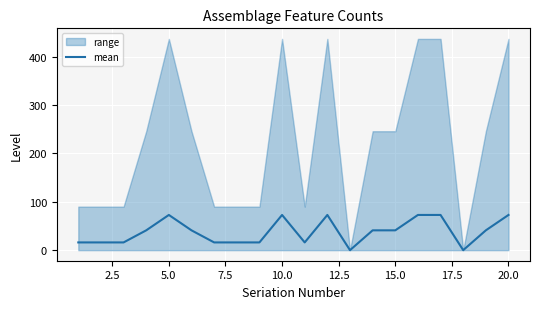

How many interior local peaks (higher than both neighbors) does the data have?

3